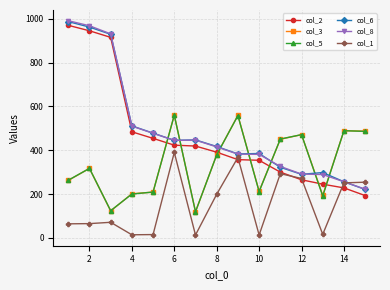

Which series has the widest spread of values?

col_2